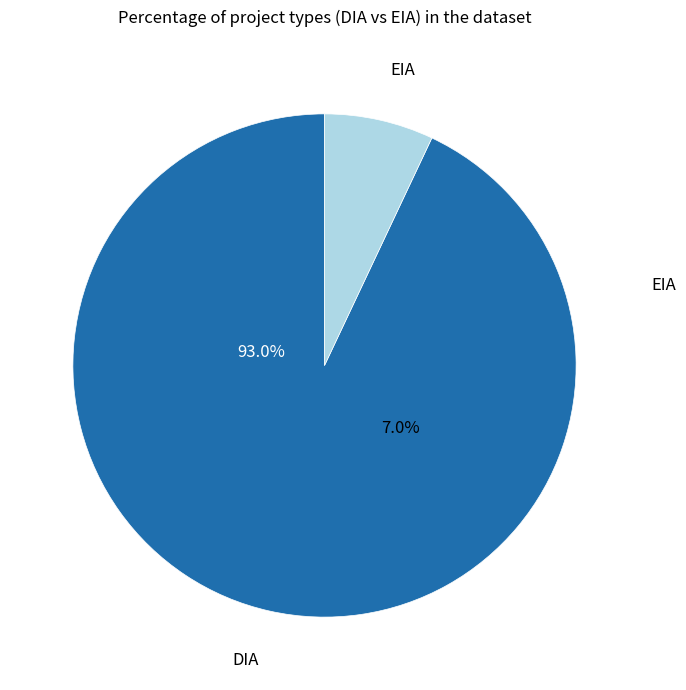

What percentage do EIA and DIA together represent?

100.0%